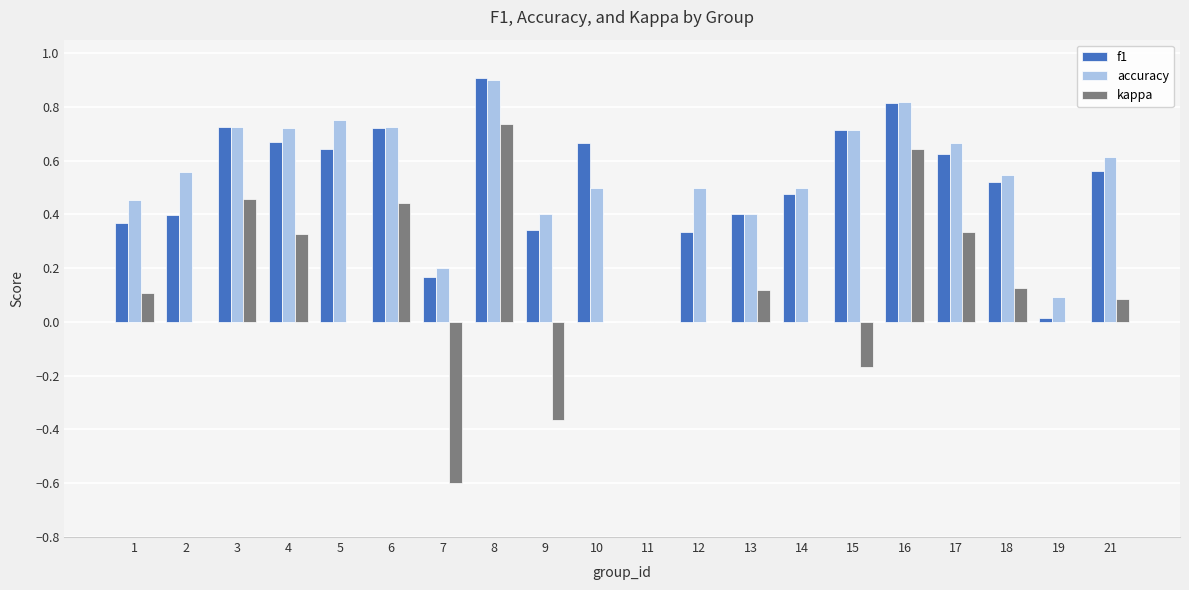

At which category does the chart reach its peak across all series?

8